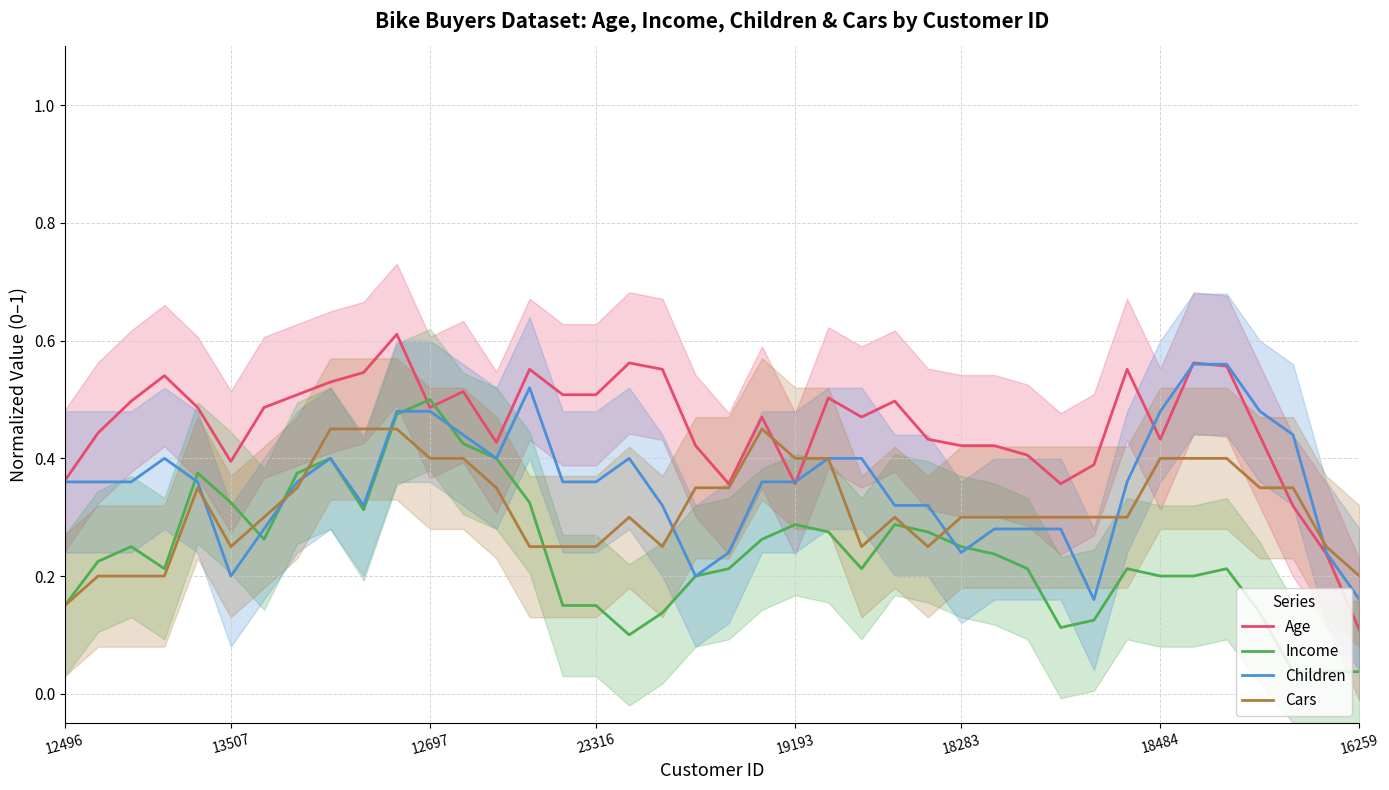

Where is Age nearest to the value 0?

16259